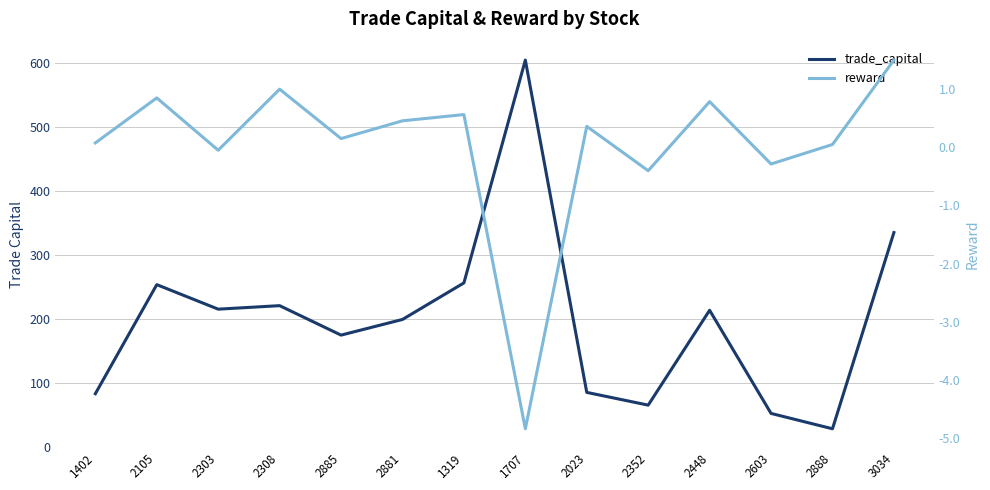

Between 1319 and 2885, which is larger?

1319